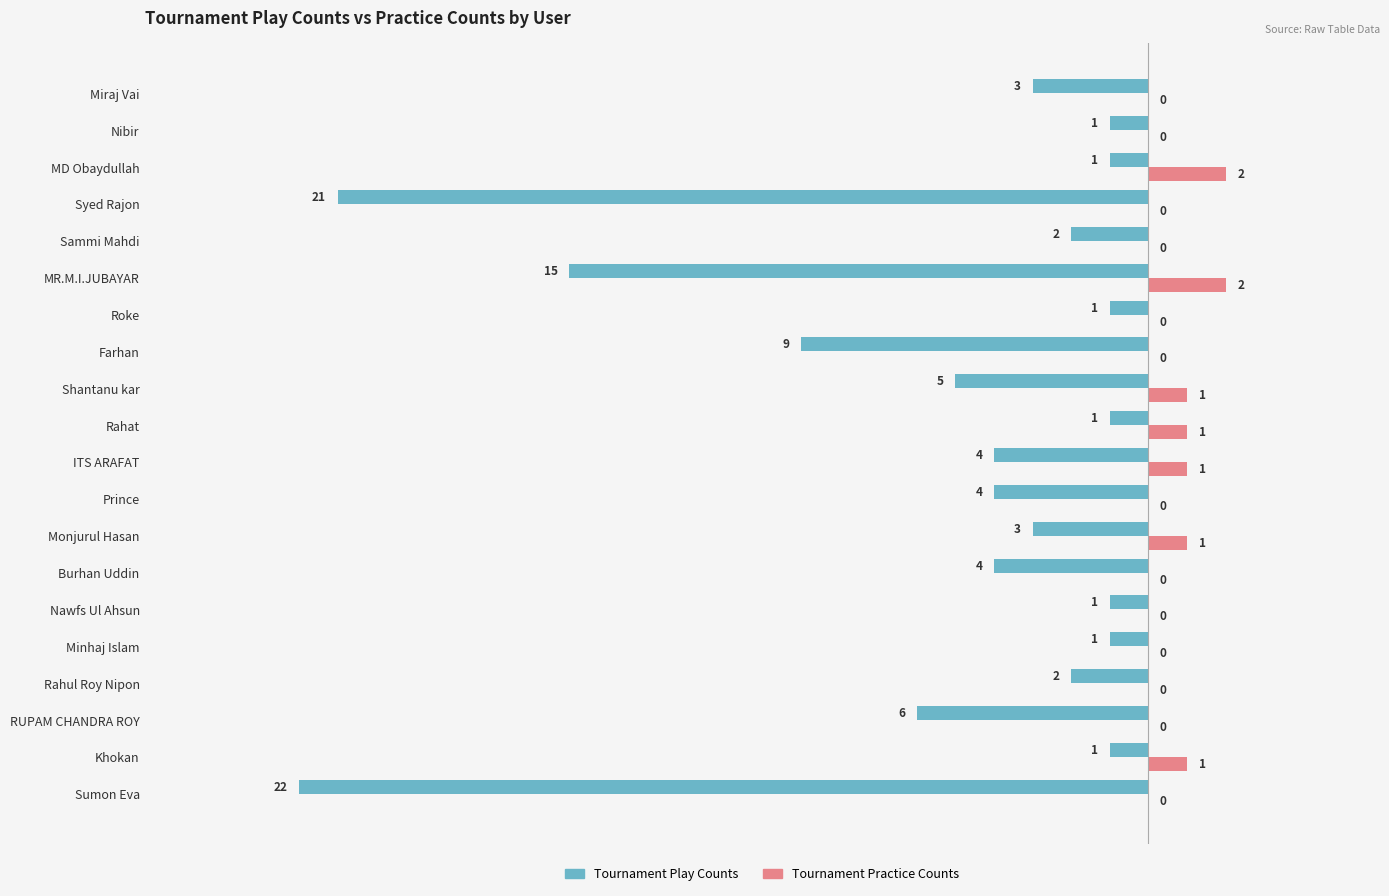

The Tournament Practice Counts series shows -1 at Nibir. True or false?

False